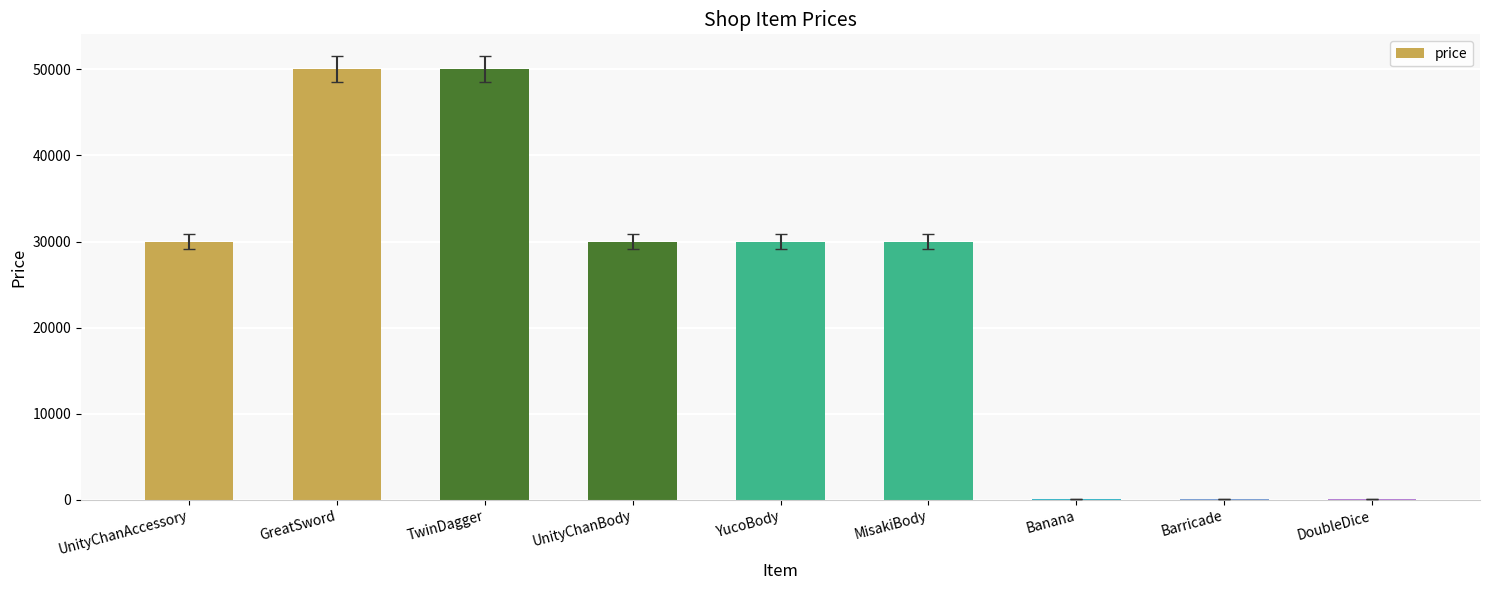

Approximately how many times larger is the value at UnityChanBody compared to TwinDagger?

0.6